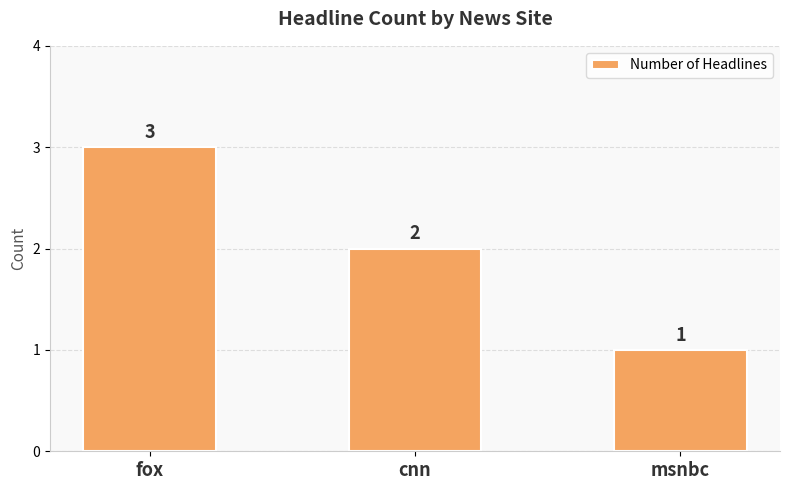

Between cnn and fox, which is larger?

fox